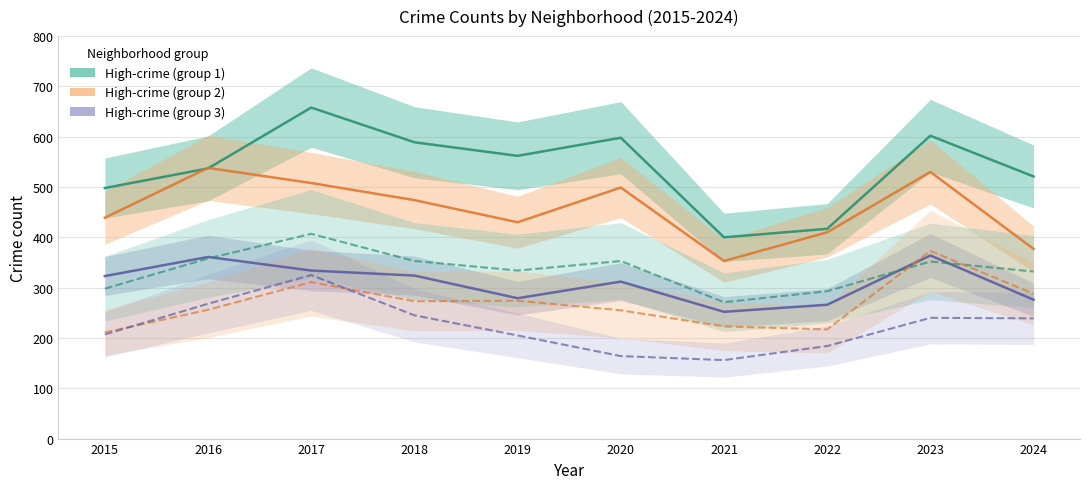

Where is Garfield Park nearest to the value 339?

2019